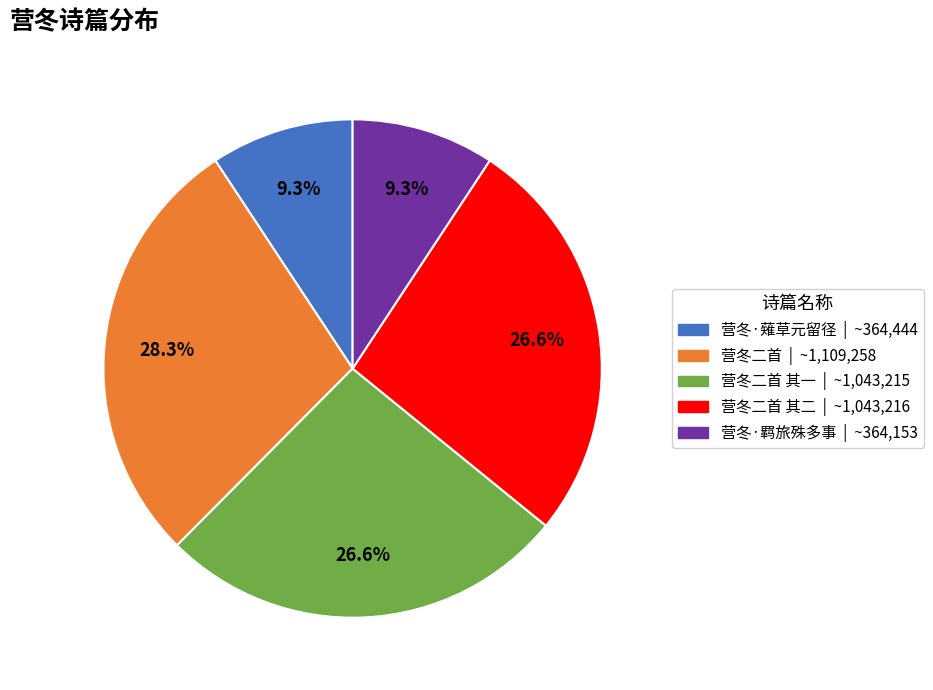

Is there any slice that represents more than half of the pie?

No